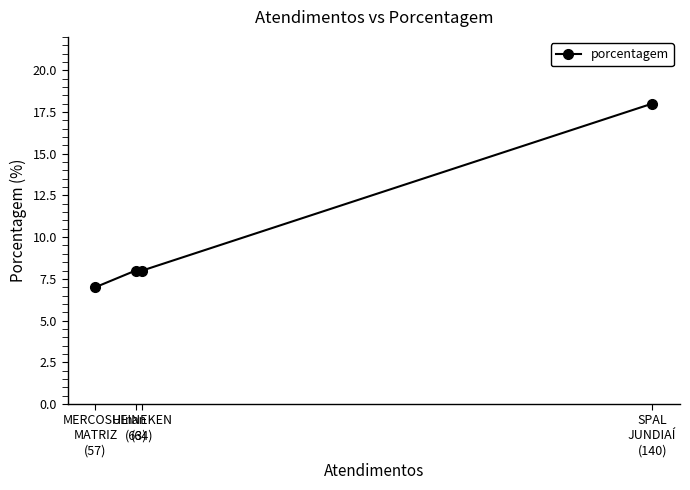

What is the minimum value shown in the chart?

7